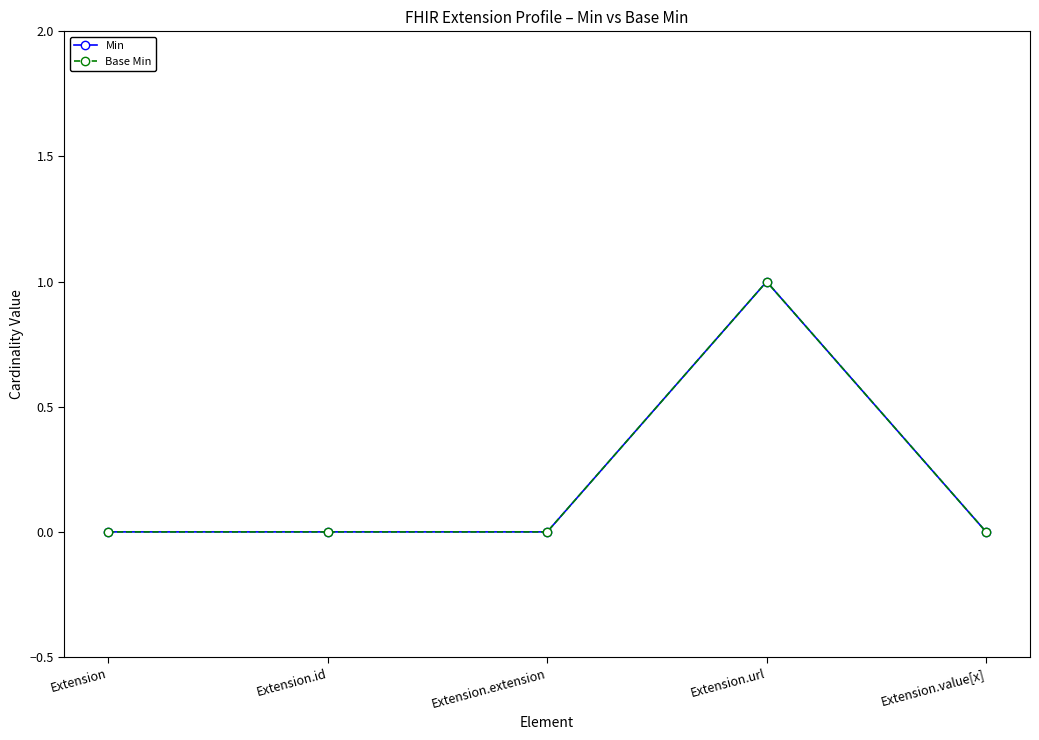

Does the chart have visible grid lines?

No